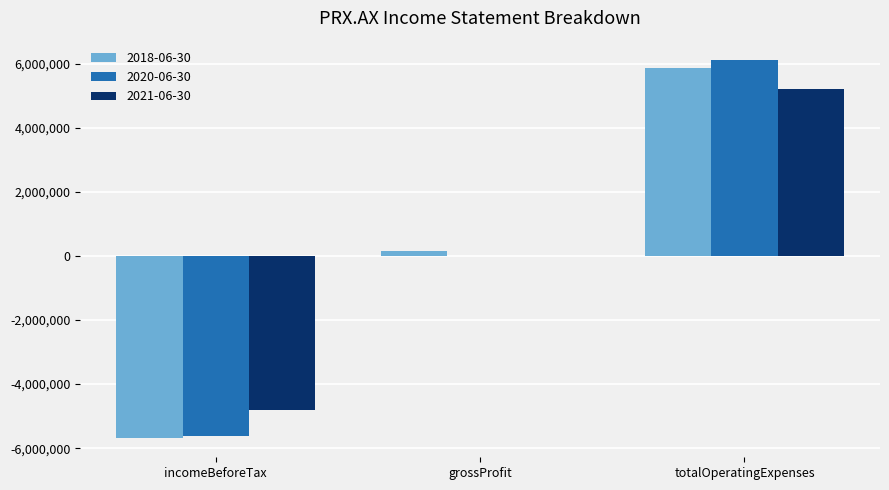

Is it true that 2020-06-30 equals 6125099 at totalOperatingExpenses?

True